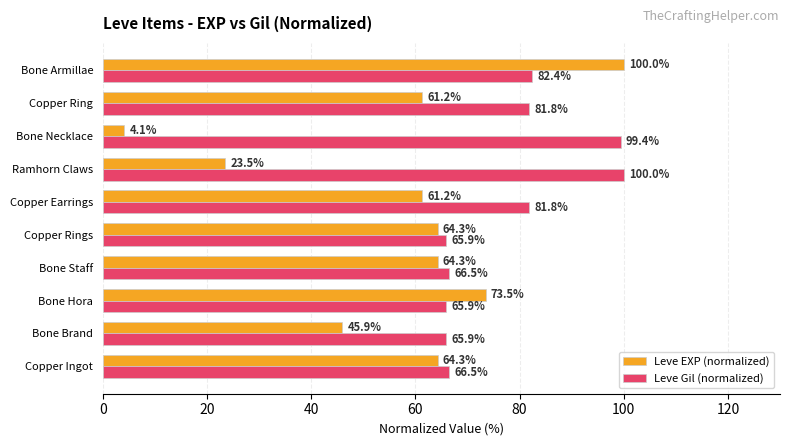

What is the difference between the maximum and minimum values in the Leve EXP (normalized) series?

95.9